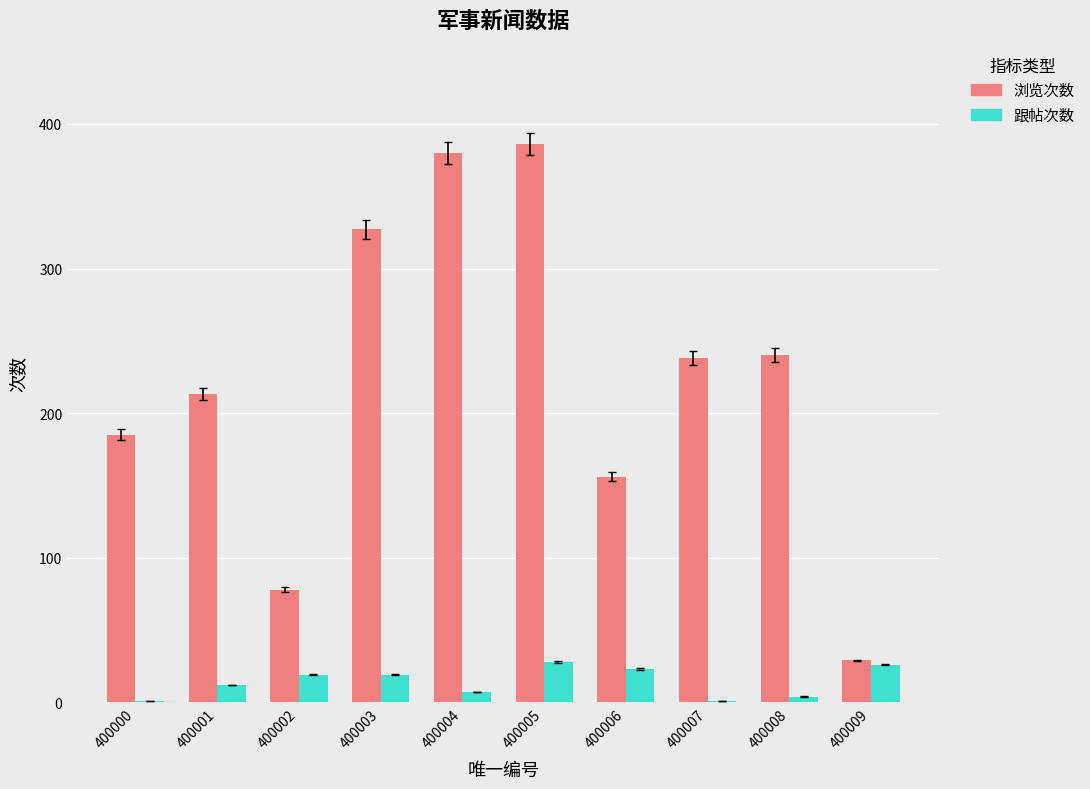

At which category is the sum across all series the highest?

400005